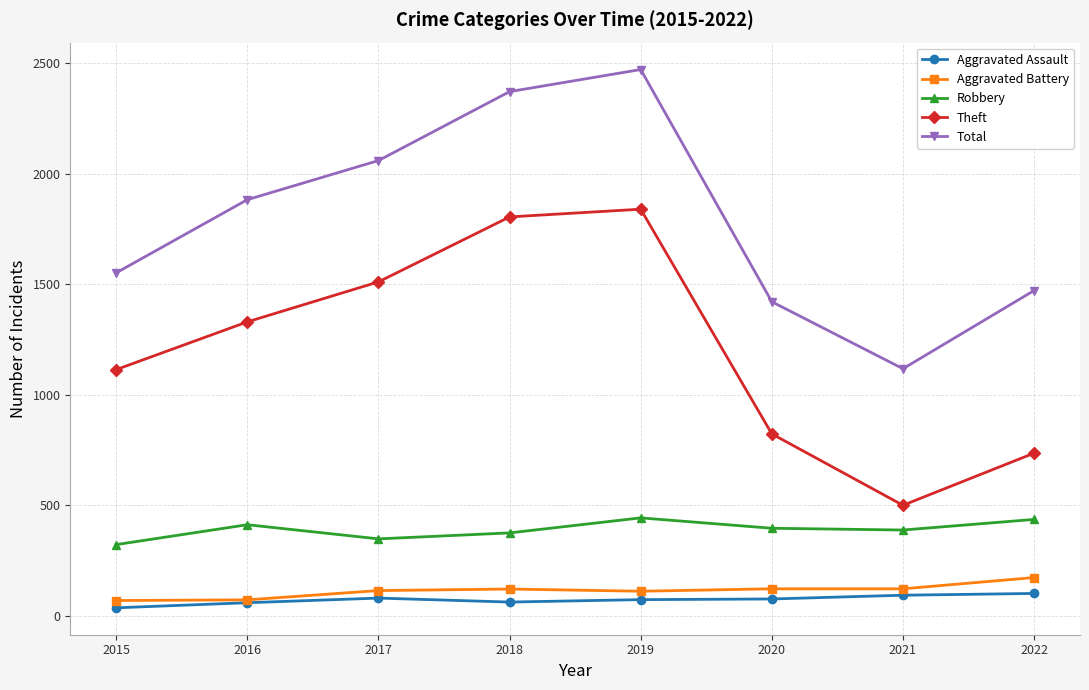

At which category does the chart reach its minimum across all series?

2015